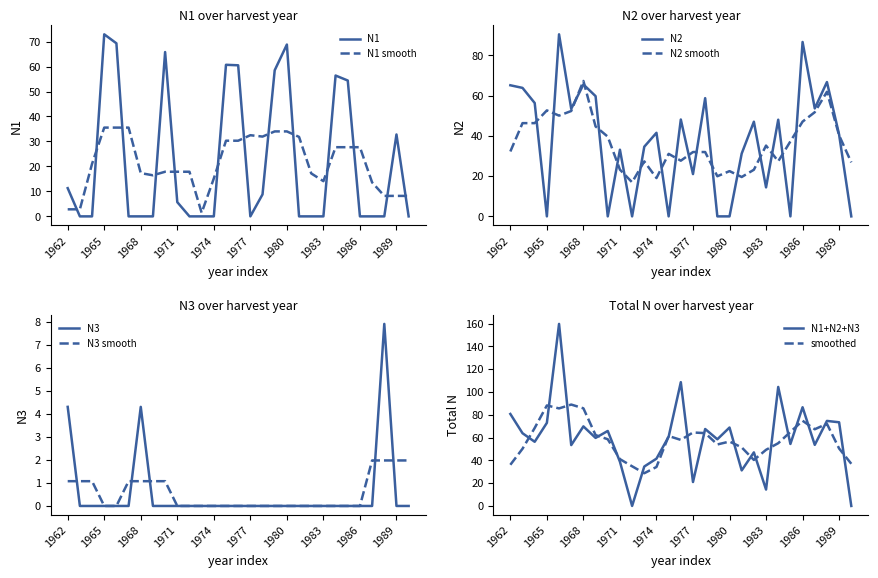

At which category does the chart reach its minimum across all series?

1963